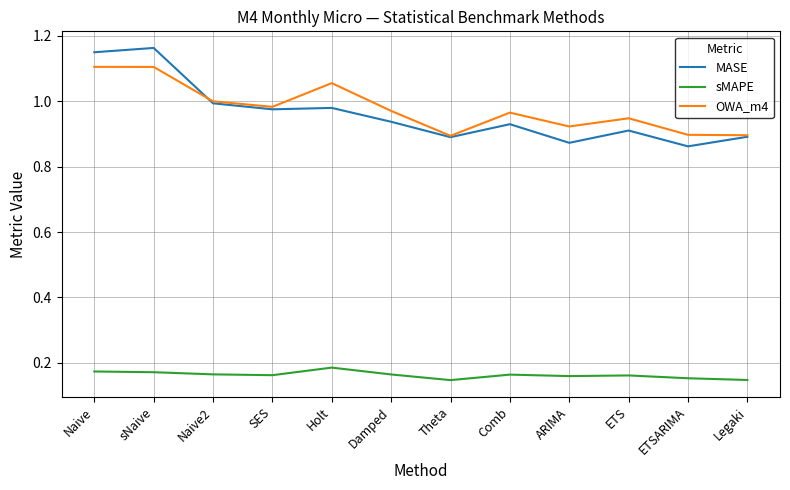

What position from the left is Legaki?

12